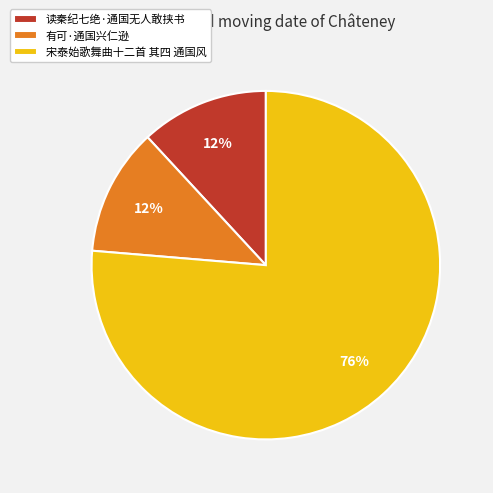

Is it true that 有可·通国兴仁逊 is 1% of the pie?

False